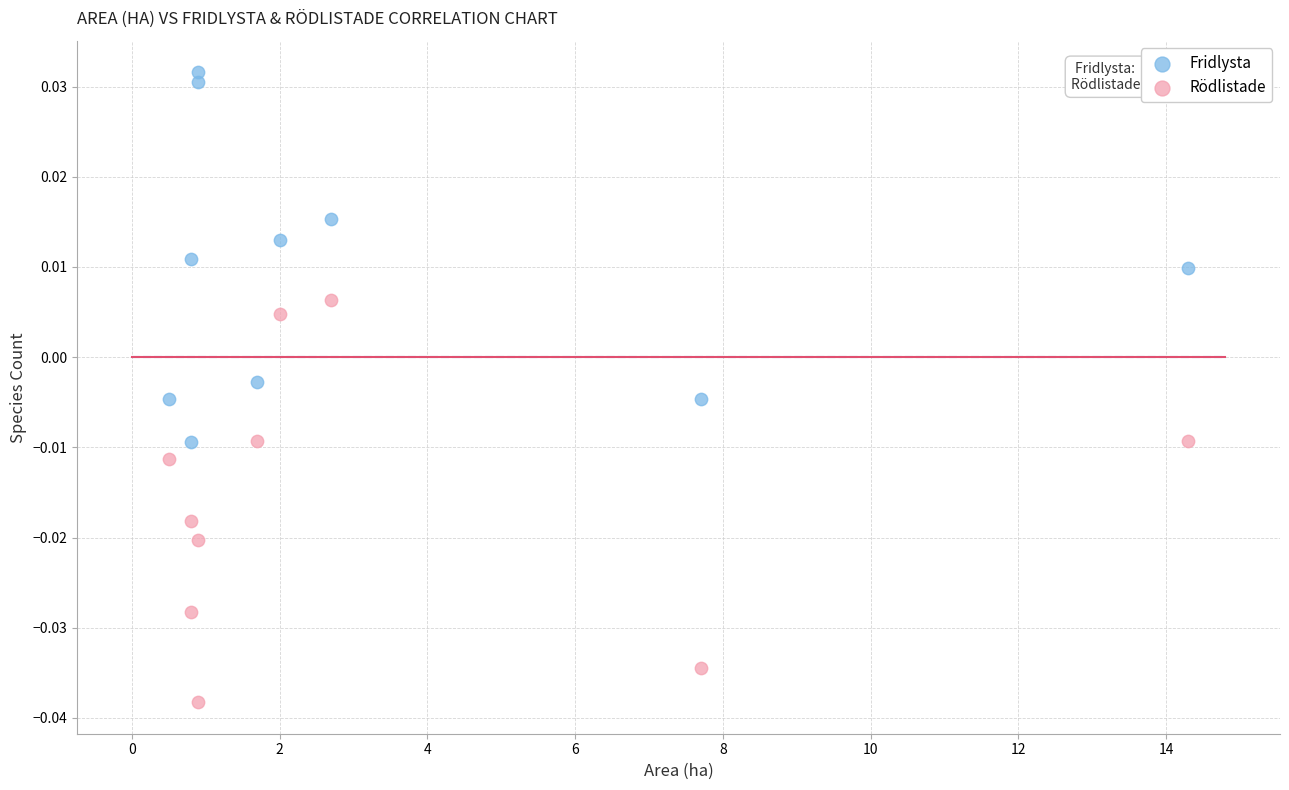

Which series has the largest Y range (max minus min)?

Rödlistade